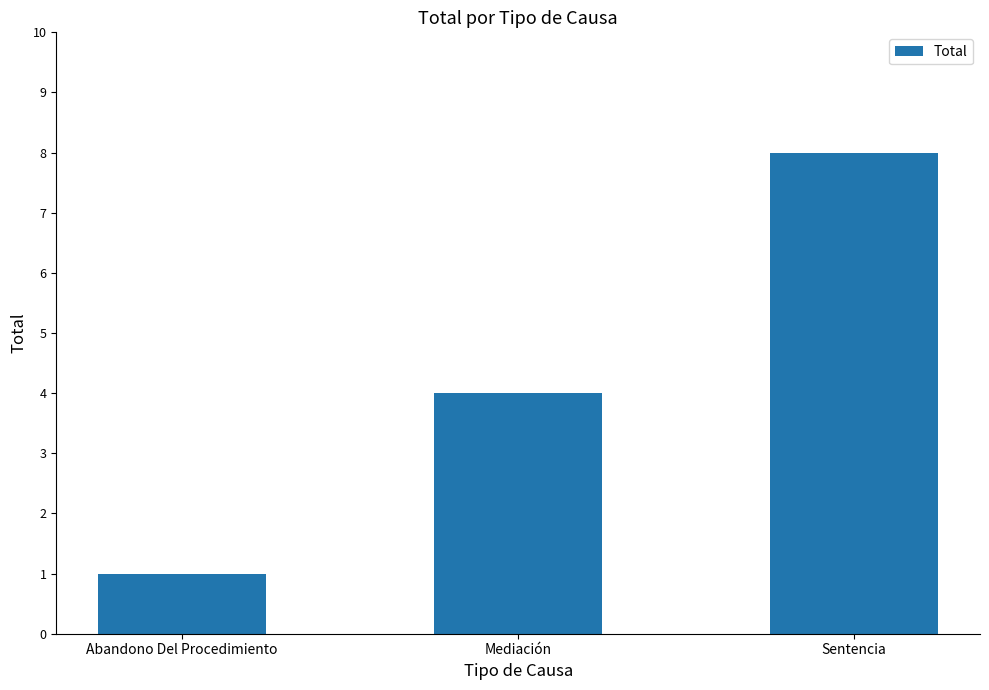

Does the chart contain stacked bars?

No